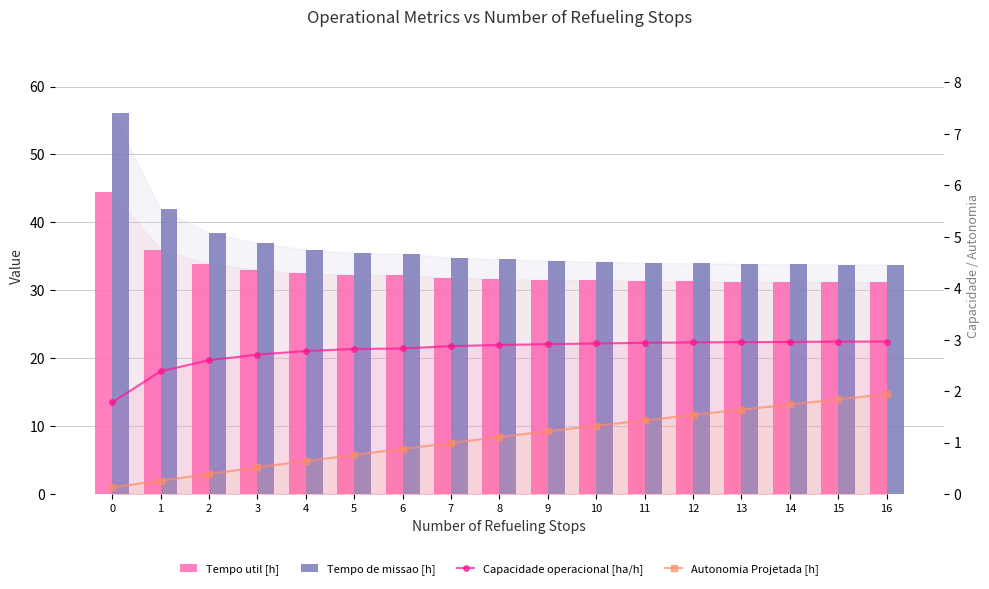

What is the approximate value of Autonomia Projetada [h] at 15?

1.8